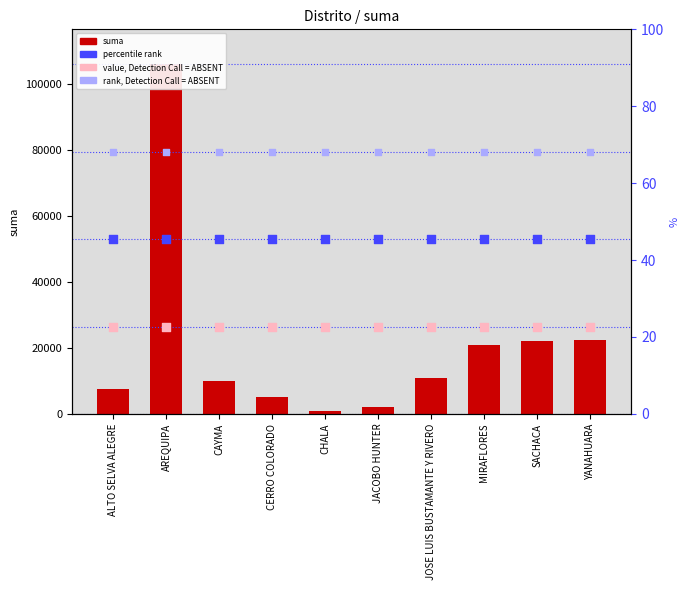

What are all the series names shown in the legend?

suma, percentile rank, value, Detection Call = ABSENT, rank, Detection Call = ABSENT